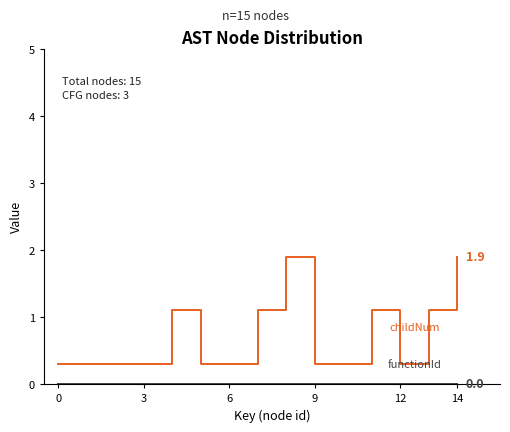

What is the maximum value shown in the chart?

1.9